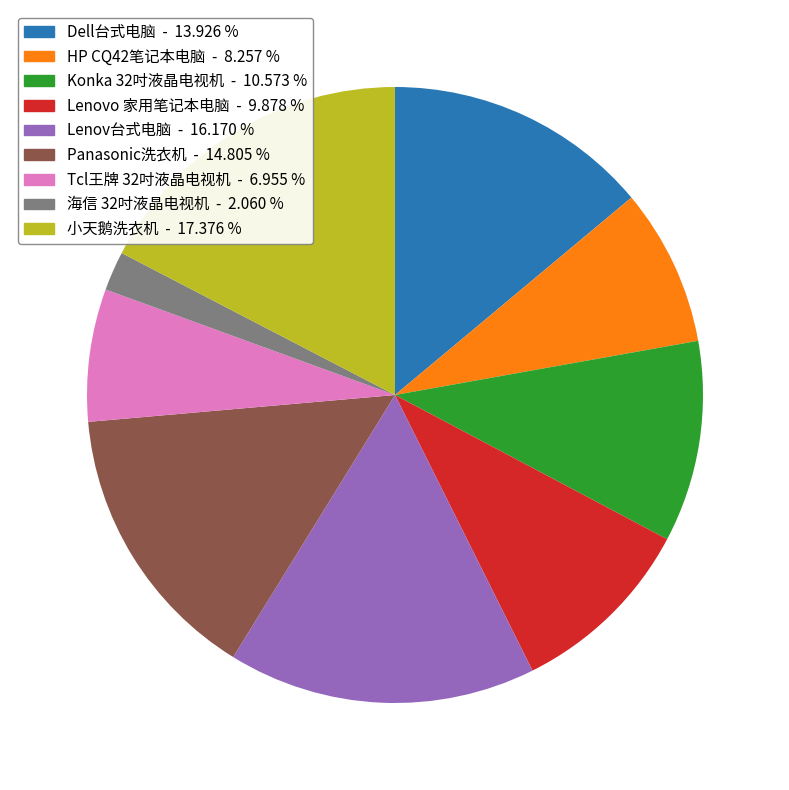

Does Panasonic洗衣机 account for over 50% of the chart?

No